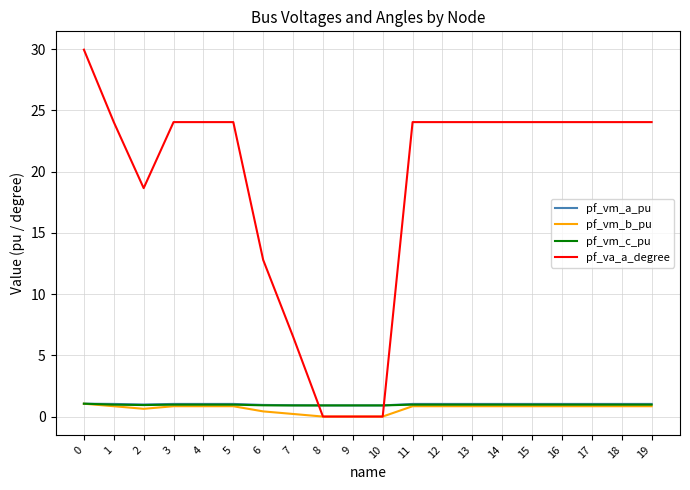

The value of pf_vm_c_pu at 8 is 0.9. True or false?

True